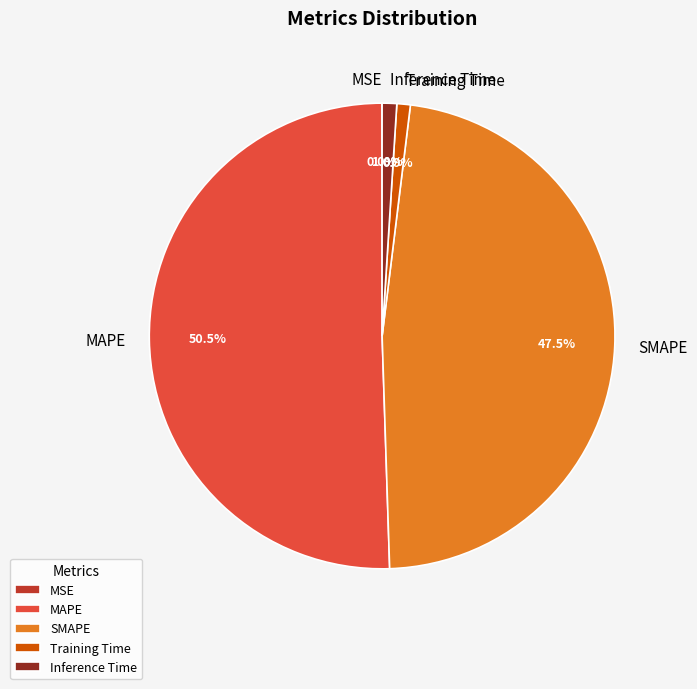

True or false: SMAPE accounts for 55% of the total.

False